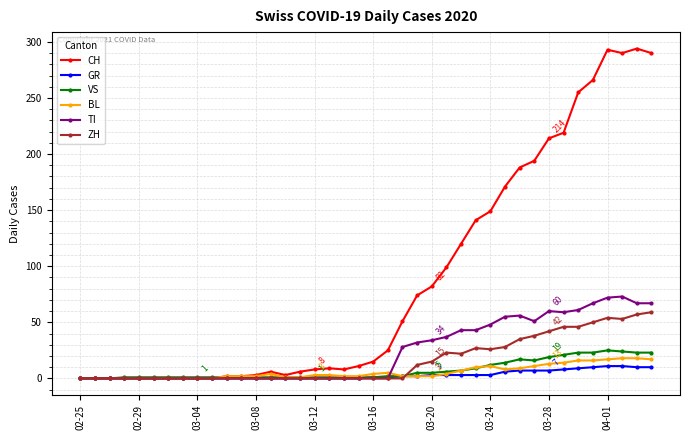

Which series has the widest spread of values?

CH